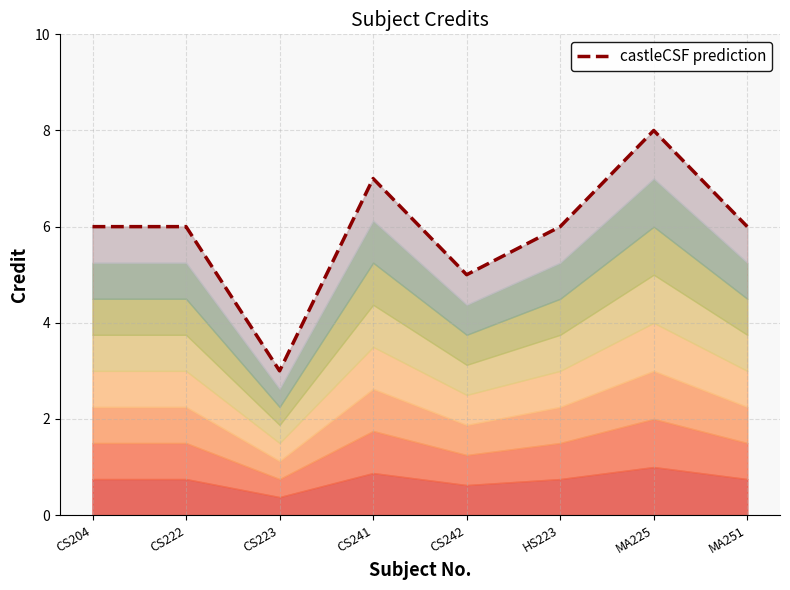

Is it true that the value at CS241 is 10?

False